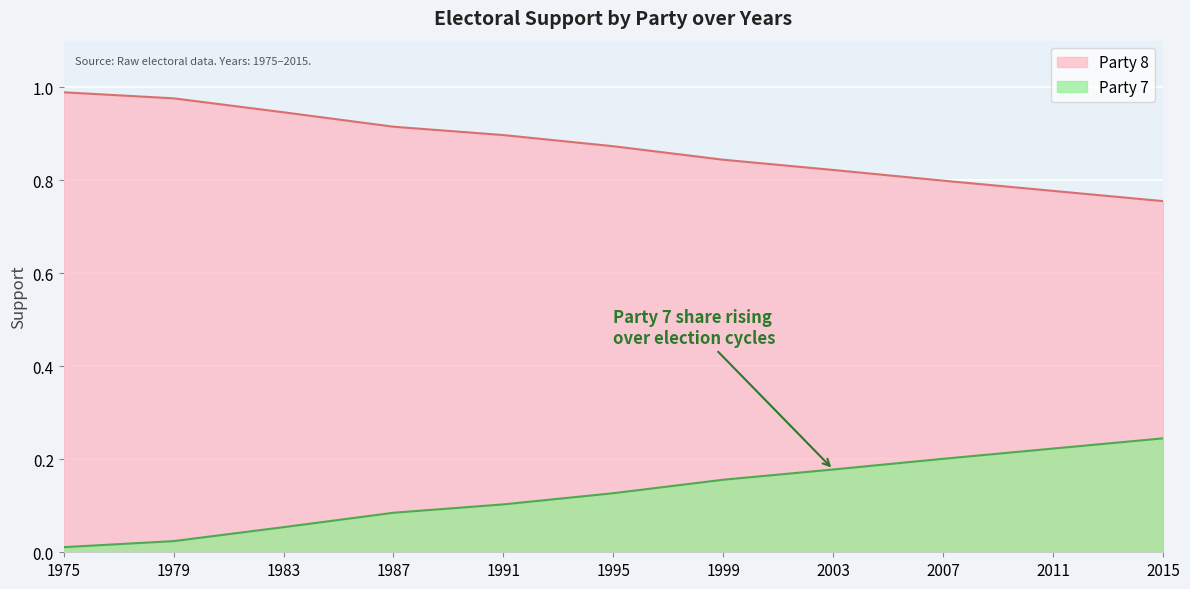

How many lines are shown in the chart?

2